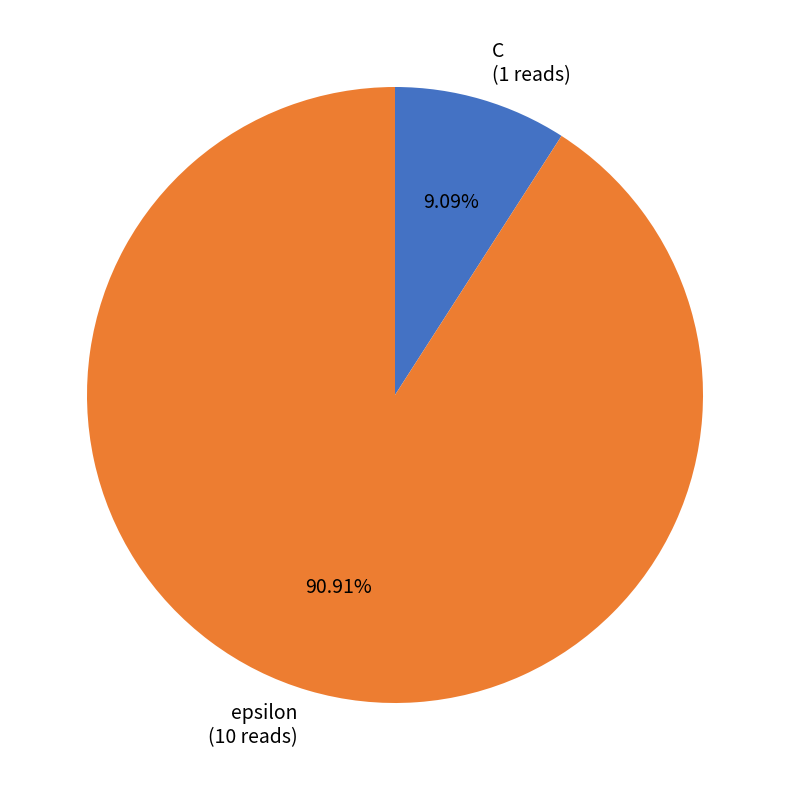

To the nearest percent, what percentage of the pie is epsilon?

91%